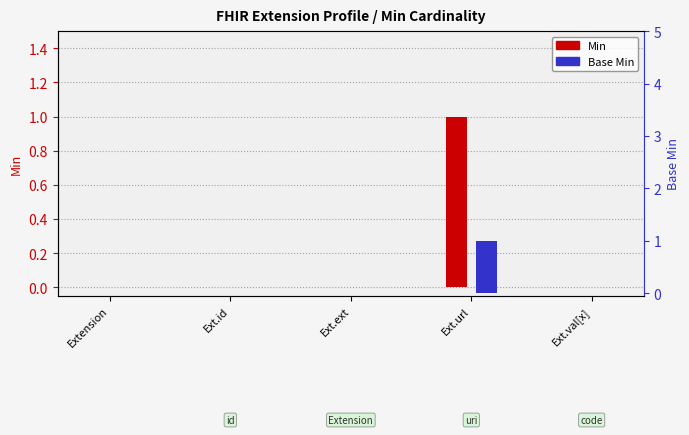

At which category is the sum across all series the highest?

Ext.url